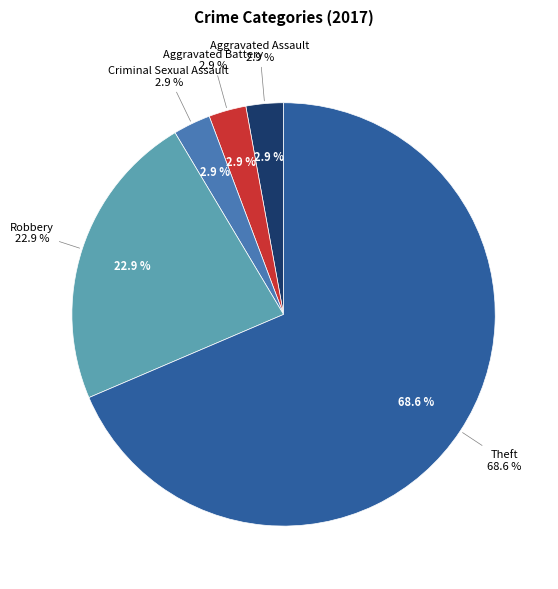

Which slice is the largest?

Theft